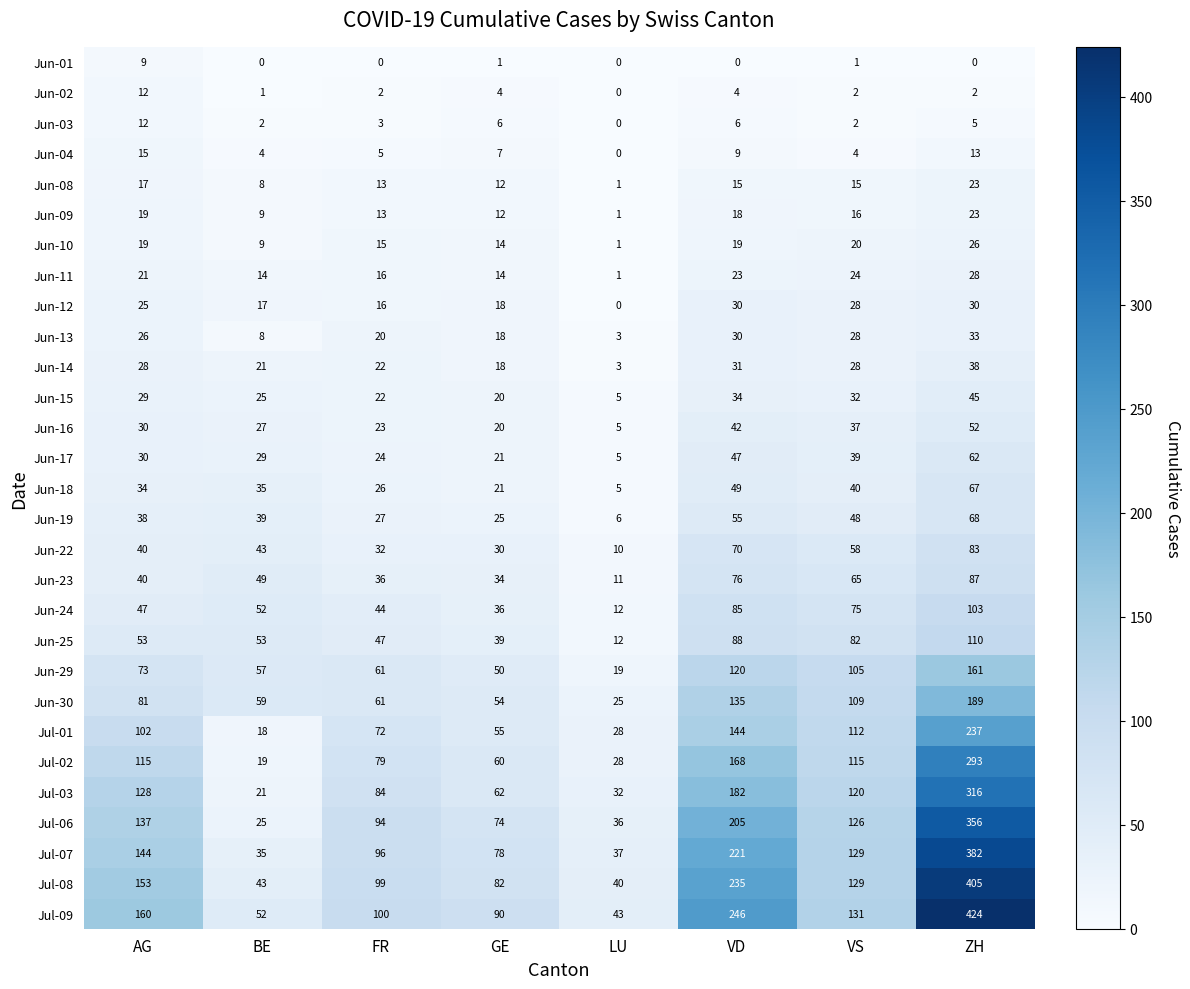

What is the total value across all series at VD?

2387